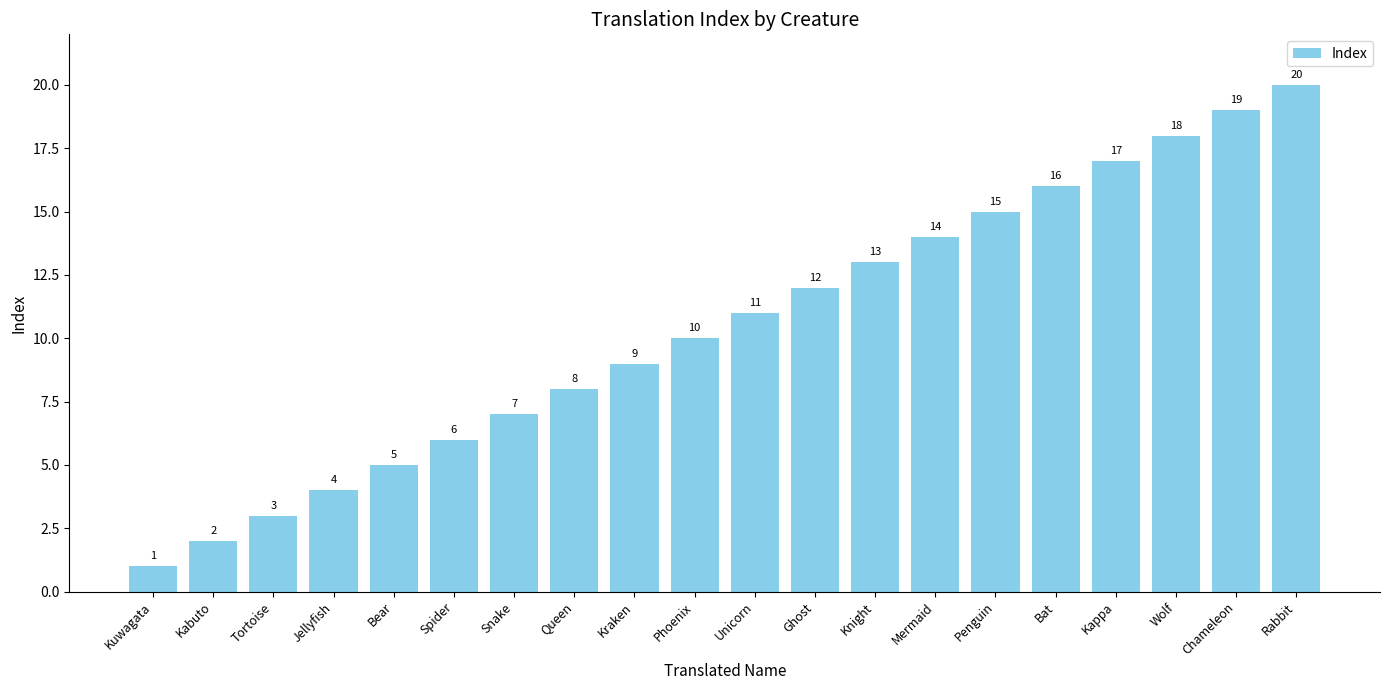

What is the difference between the second highest and second lowest values?

17